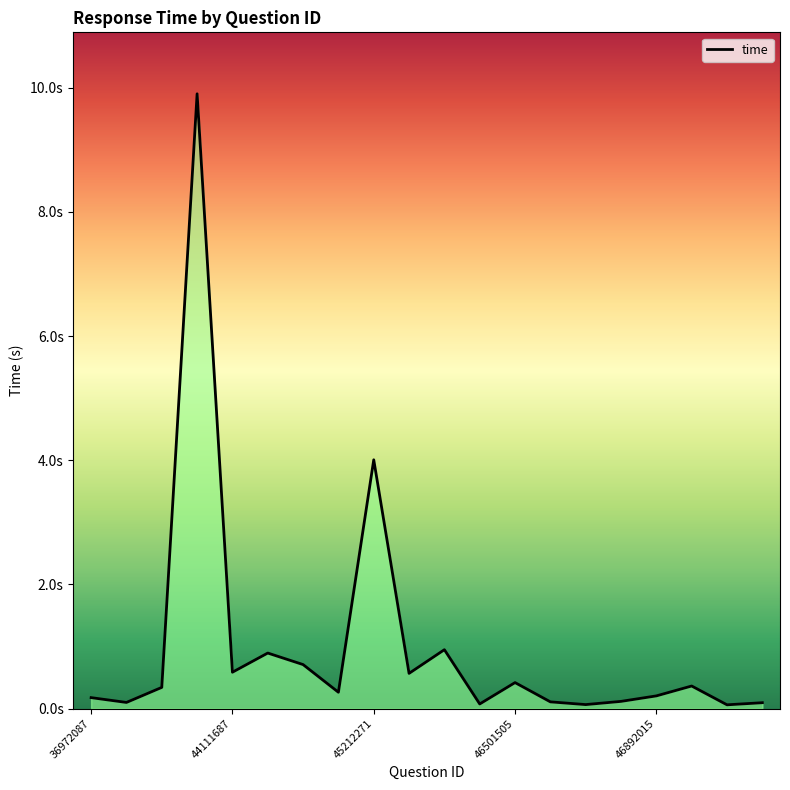

What is the value of the 6th point from the left?

0.9